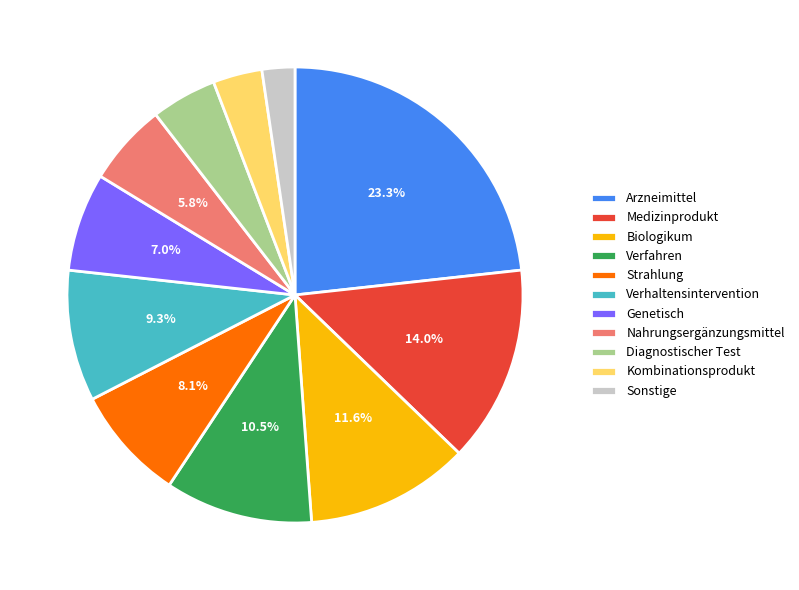

To the nearest percent, what is the combined percentage of Sonstige and Medizinprodukt?

16%